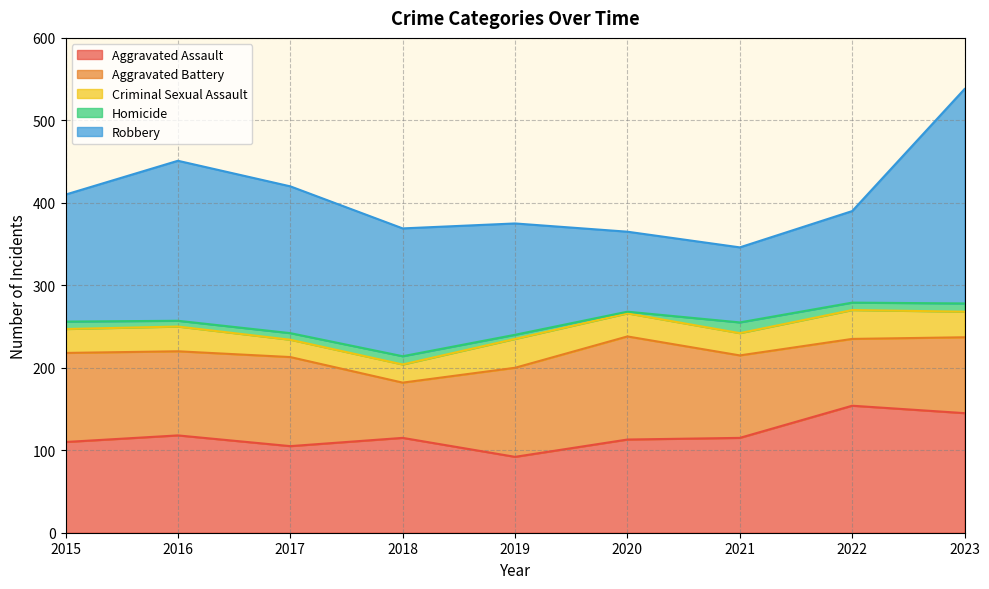

Reading left to right, what are all the values shown in this chart?

Aggravated Assault: 110	118	105	115	92	113	115	154	145
Aggravated Battery: 108	102	108	67	108	125	100	81	92
Criminal Sexual Assault: 29	30	21	22	35	28	27	35	31
Homicide: 9	7	8	10	5	2	13	9	10
Robbery: 154	194	178	155	135	97	91	111	260